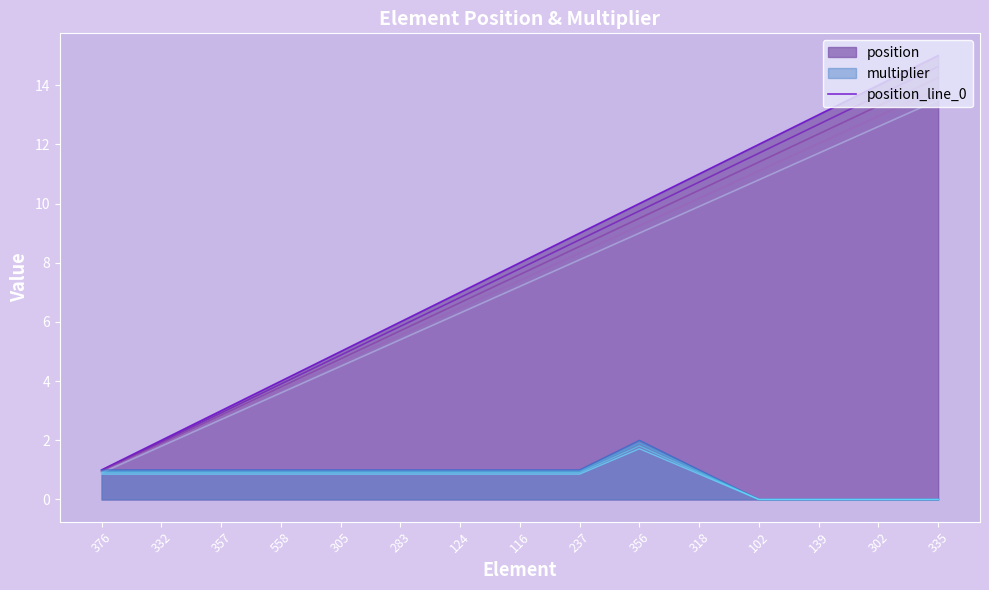

The value at 332 is 1. True or false?

False